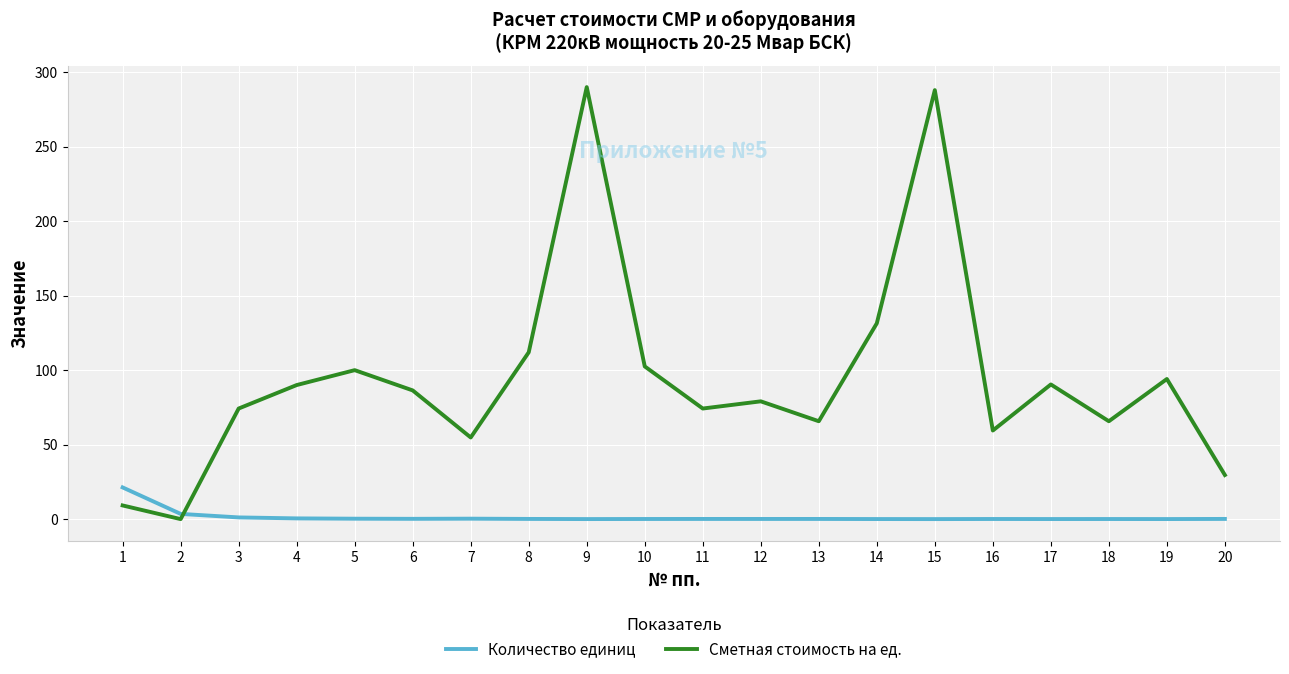

What is the sum of the Количество единиц values at 7 and 6?

0.5